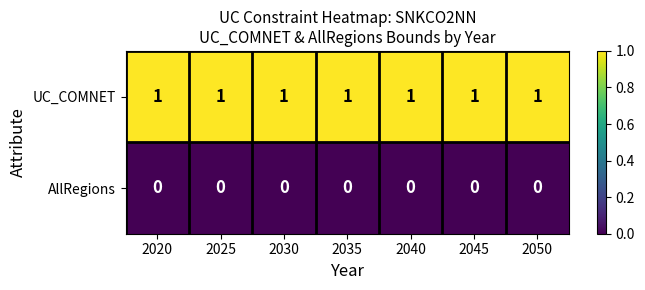

The value of UC_COMNET at 2045 is 1. True or false?

True